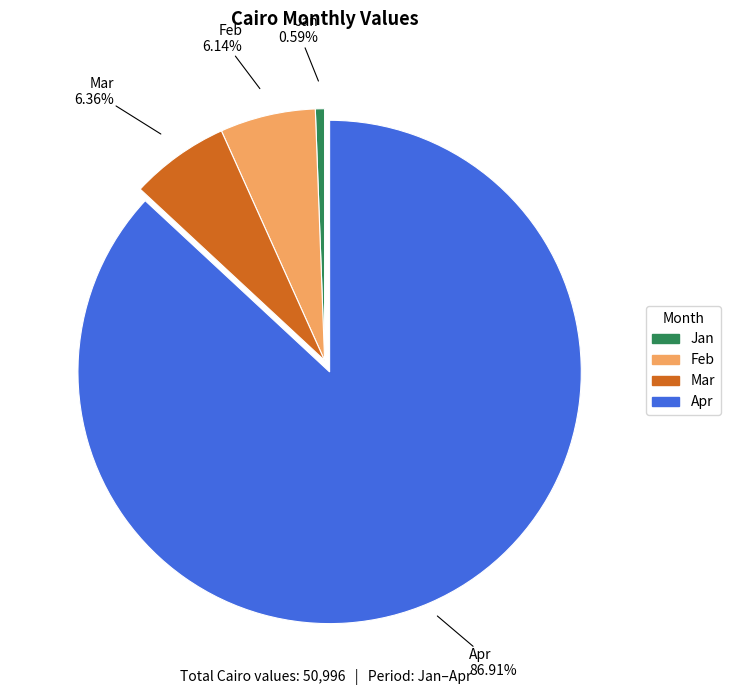

To the nearest percent, what is the difference between the largest and smallest slice percentages?

86%